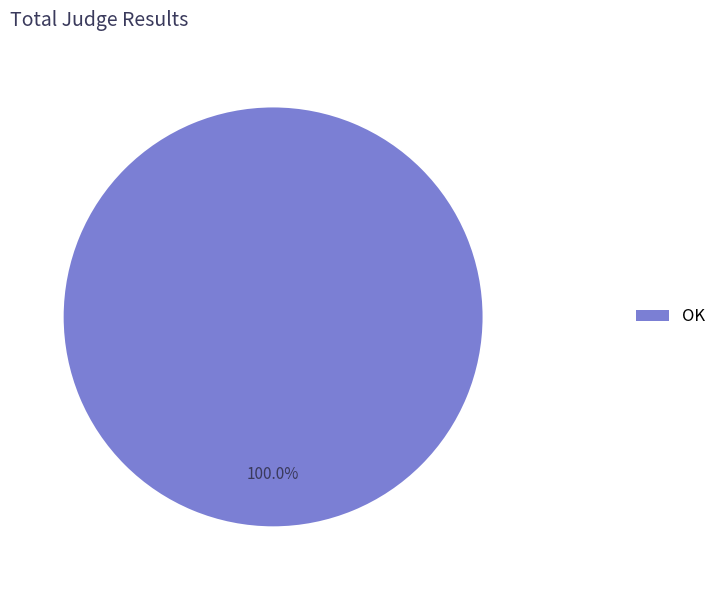

Is there a majority slice in this chart?

Yes